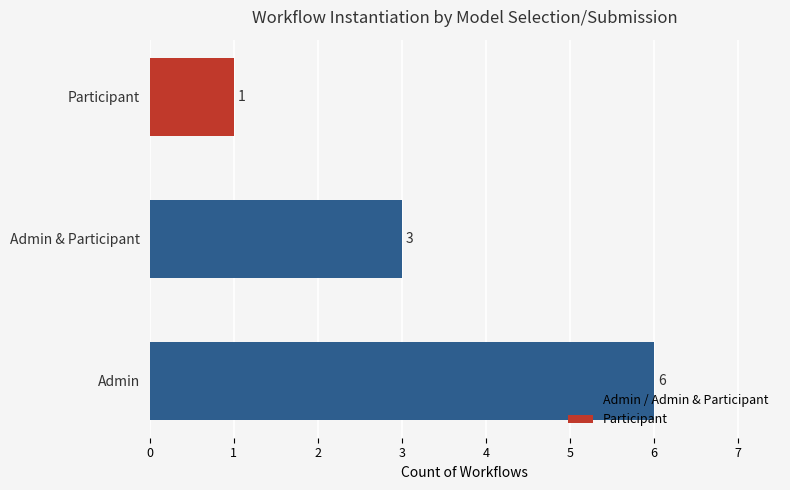

Count the number of categories in the chart.

3